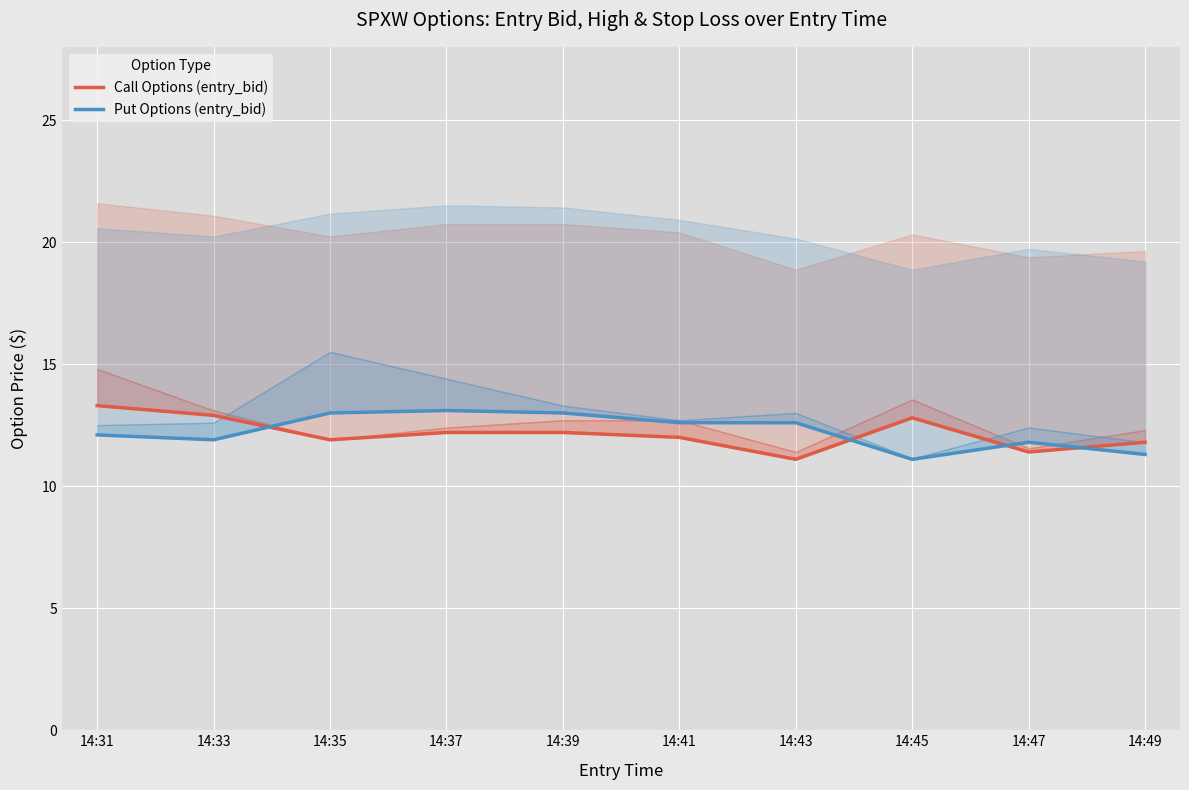

What is the value of the Put Options (entry_bid) point at the 4th from the left?

13.1